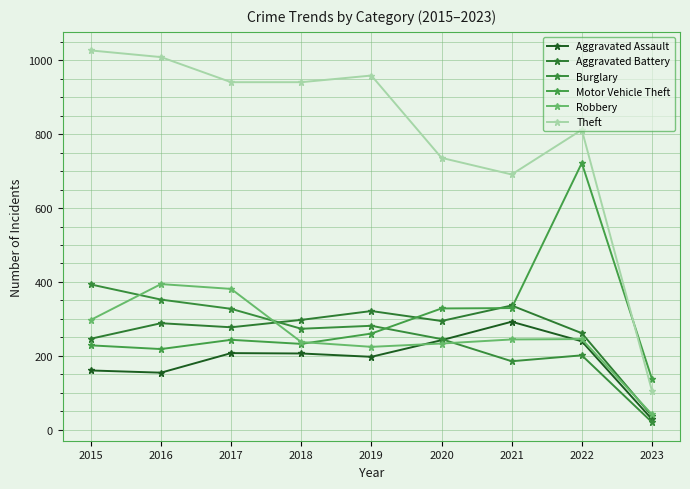

What are all the series names shown in the legend?

Aggravated Assault, Aggravated Battery, Burglary, Motor Vehicle Theft, Robbery, Theft